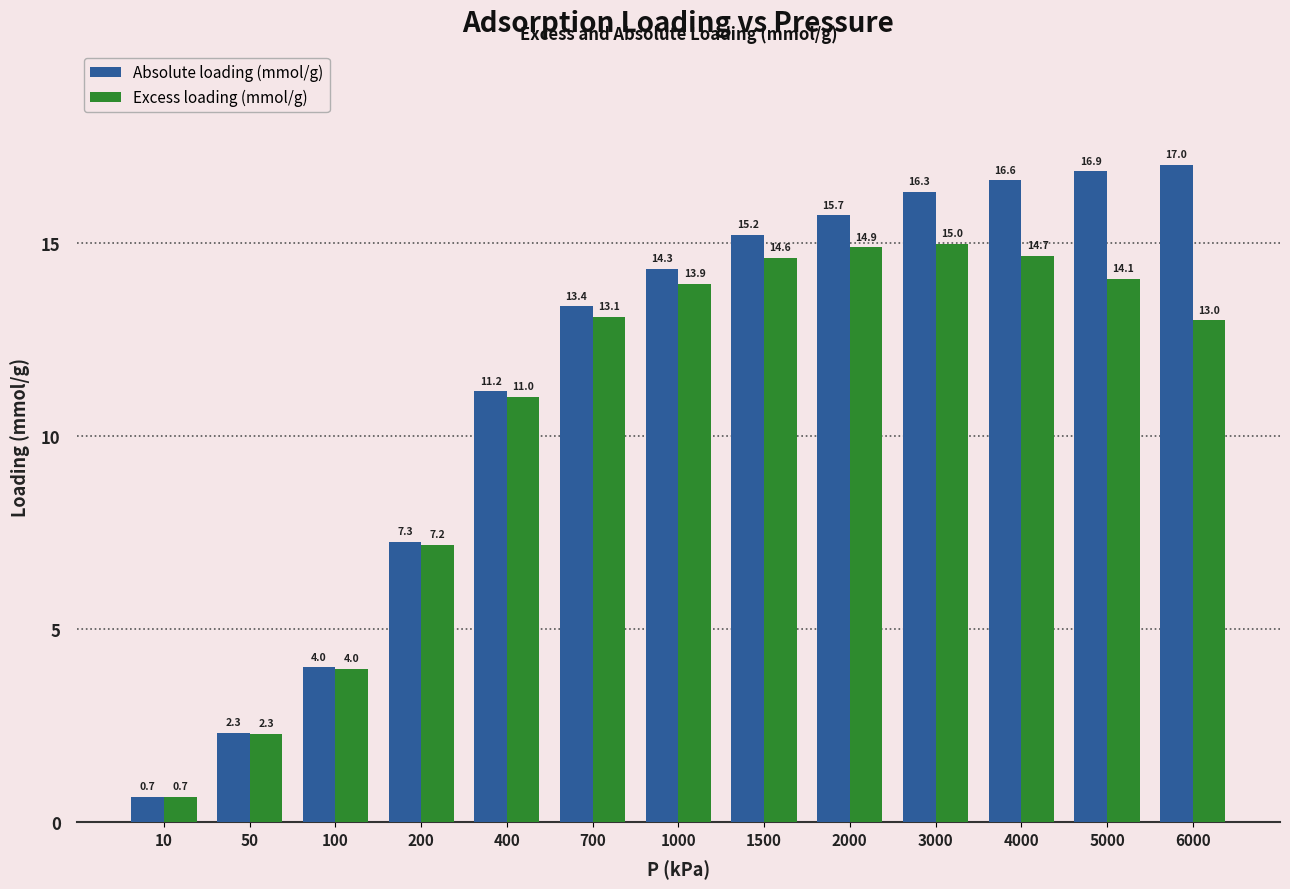

True or false: Excess loading (mmol/g) has a value of 17.8 at 700.

False